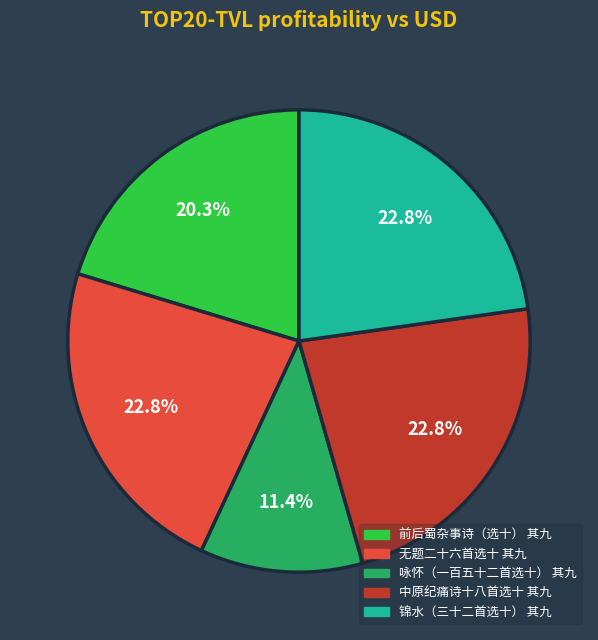

Which has a higher value, 前后蜀杂事诗（选十） 其九 or 咏怀（一百五十二首选十） 其九?

前后蜀杂事诗（选十） 其九